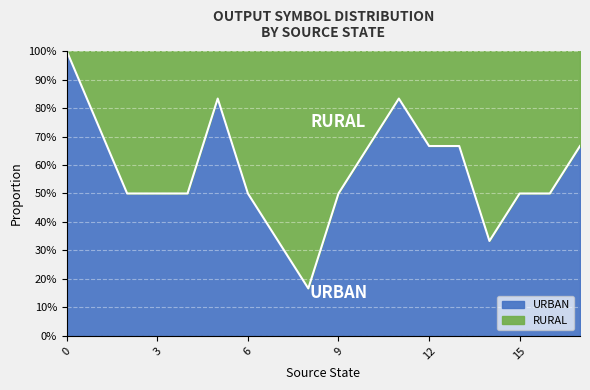

How many lines are shown in the chart?

2